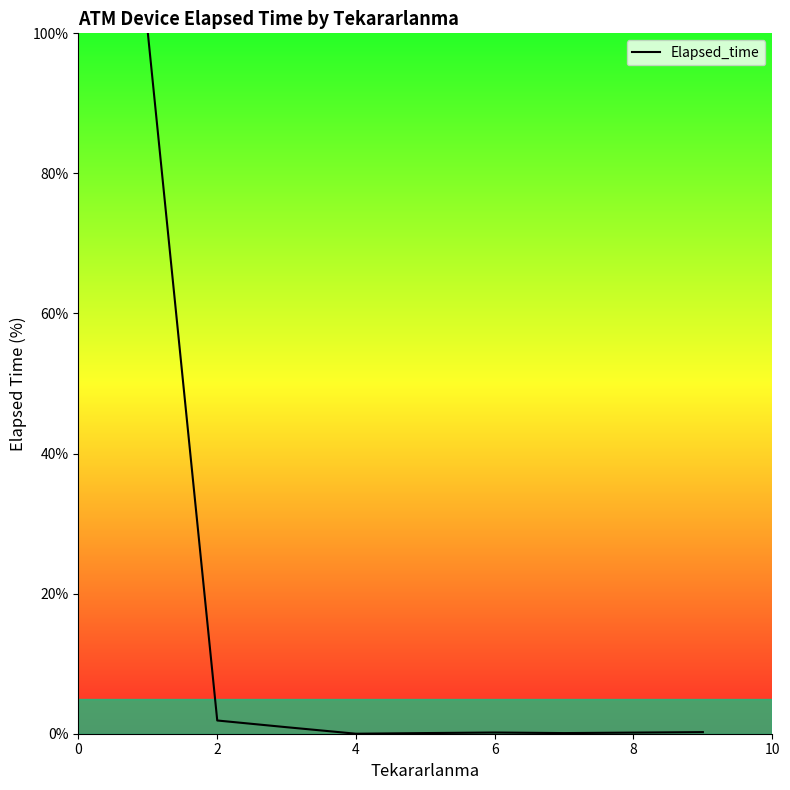

What is the maximum value shown in the chart?

100.0